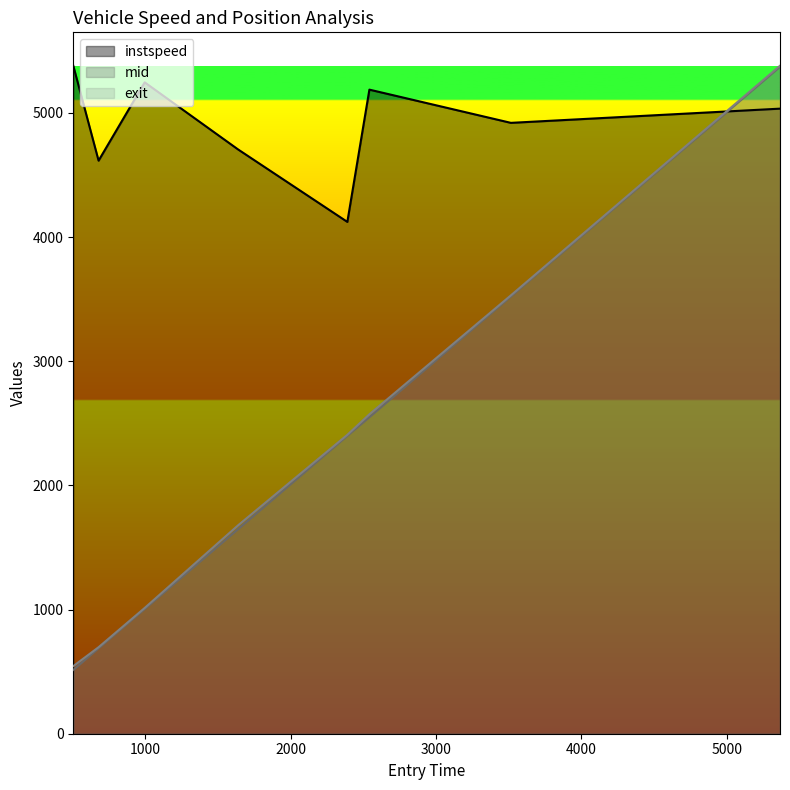

What is the spread (max minus min) of values at 3514.682837855914?

1397.3